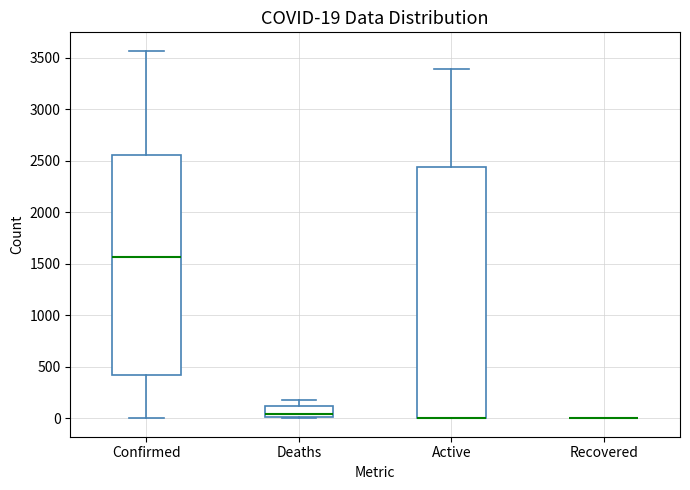

Comparing the boxes themselves (not the whiskers), which one is the tallest?

Active